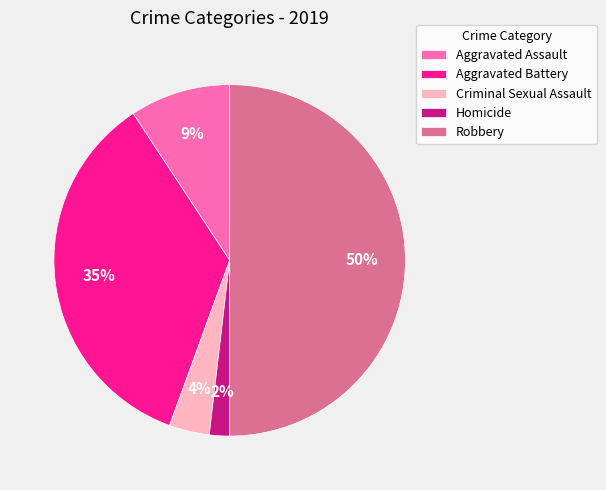

Is Aggravated Battery the majority of the pie?

No